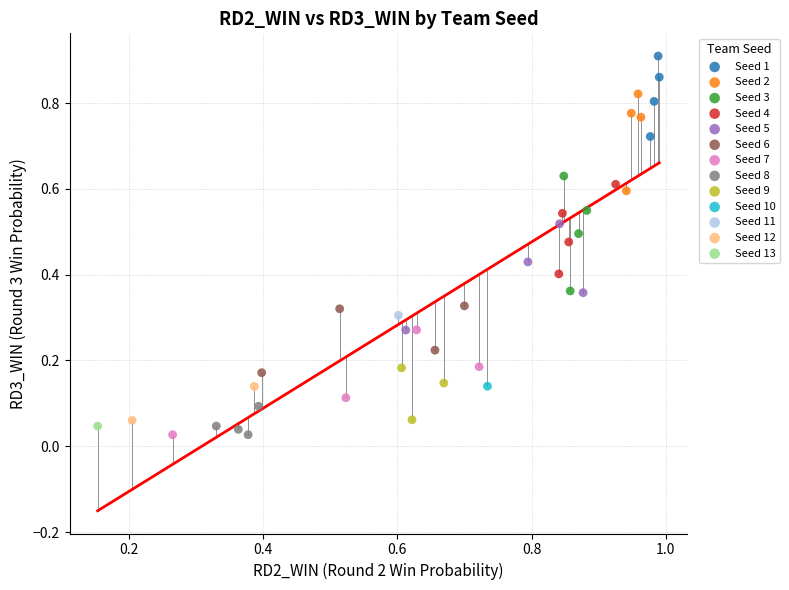

What are all the series names shown in the legend?

Seed 1, Seed 2, Seed 3, Seed 4, Seed 5, Seed 6, Seed 7, Seed 8, Seed 9, Seed 10, Seed 11, Seed 12, Seed 13